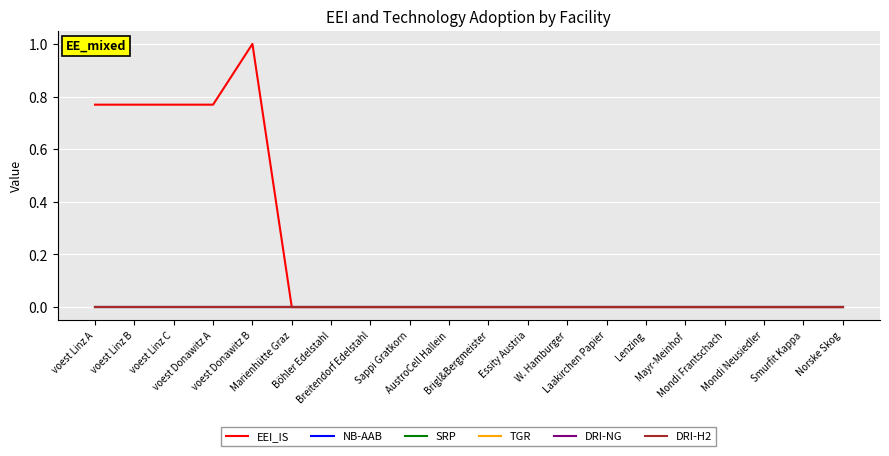

Is this an area chart (filled region under the line)?

No